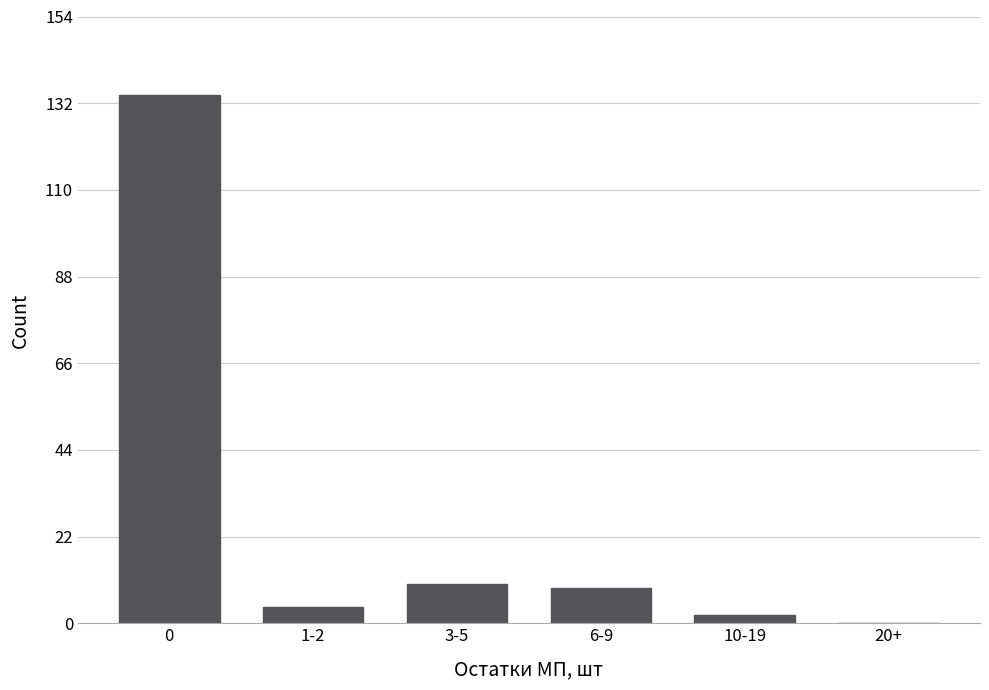

Reading left to right, what are all the values shown in this chart?

0=134	1-2=4	3-5=10	6-9=9	10-19=2	20+=0